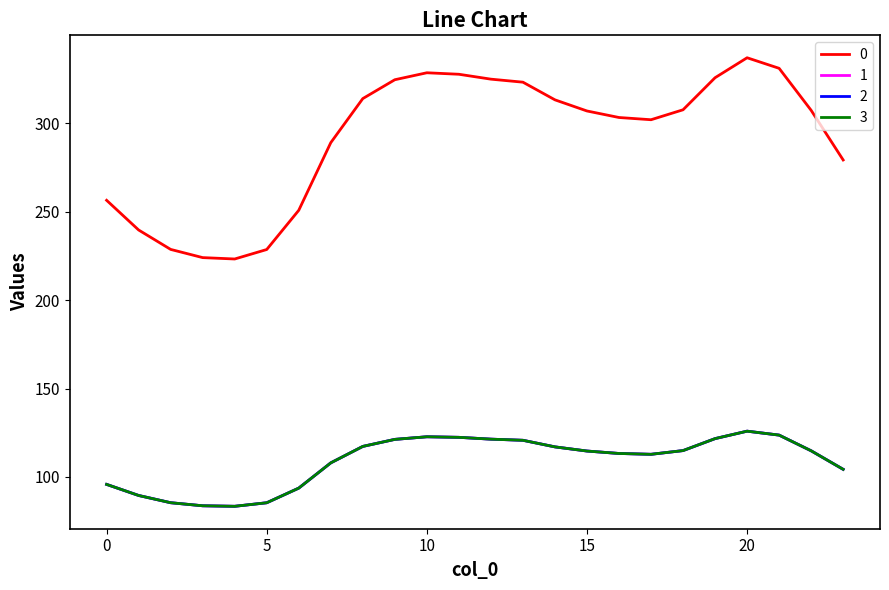

Reading right to left, list all the values displayed in this chart.

0: 279.3	307.4	331.2	337.2	325.9	307.7	302.1	303.4	307.1	313.4	323.3	325.1	327.8	328.7	324.7	314.1	289.1	250.9	228.7	223.3	224.1	228.7	239.7	256.5
1: 104.3	114.8	123.6	125.9	121.7	114.9	112.8	113.3	114.6	117.0	120.7	121.4	122.4	122.7	121.2	117.3	107.9	93.7	85.4	83.4	83.7	85.4	89.5	95.8
2: 104.3	114.8	123.6	125.9	121.7	114.9	112.8	113.3	114.6	117.0	120.7	121.4	122.4	122.7	121.2	117.3	107.9	93.7	85.4	83.4	83.7	85.4	89.5	95.8
3: 104.3	114.8	123.6	125.9	121.7	114.9	112.8	113.3	114.6	117.0	120.7	121.4	122.4	122.7	121.2	117.3	107.9	93.7	85.4	83.4	83.7	85.4	89.5	95.8